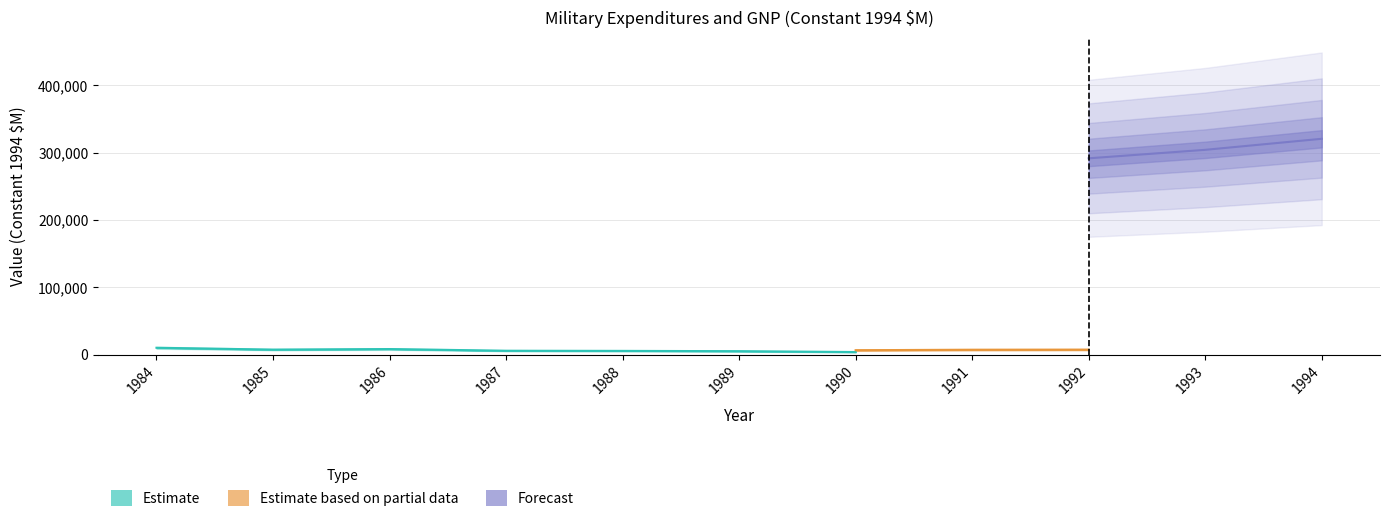

True or false: Argentina GNP and Austria GNP intersect in this chart.

False